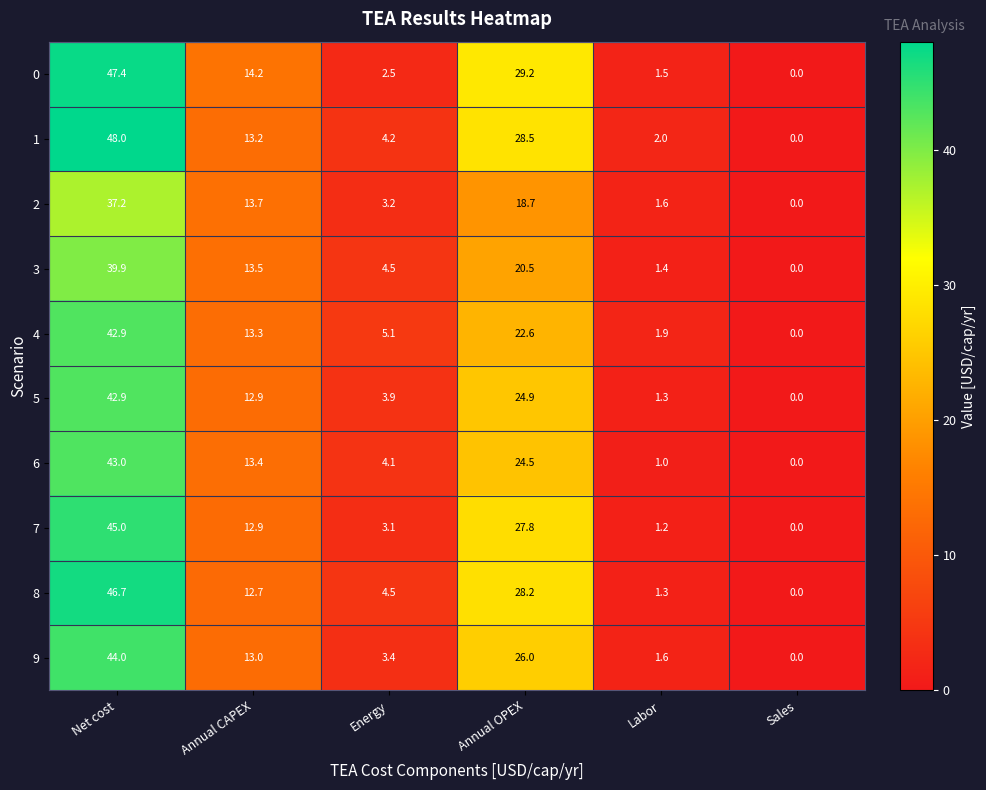

What is the sum of all 3 values?

79.8